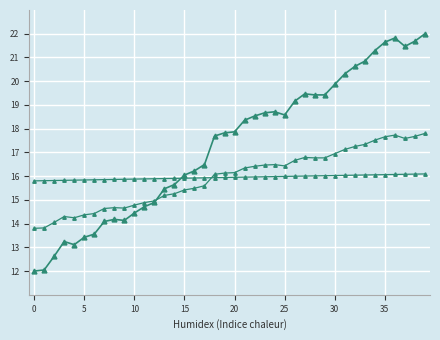

Where is the first local minimum?

4